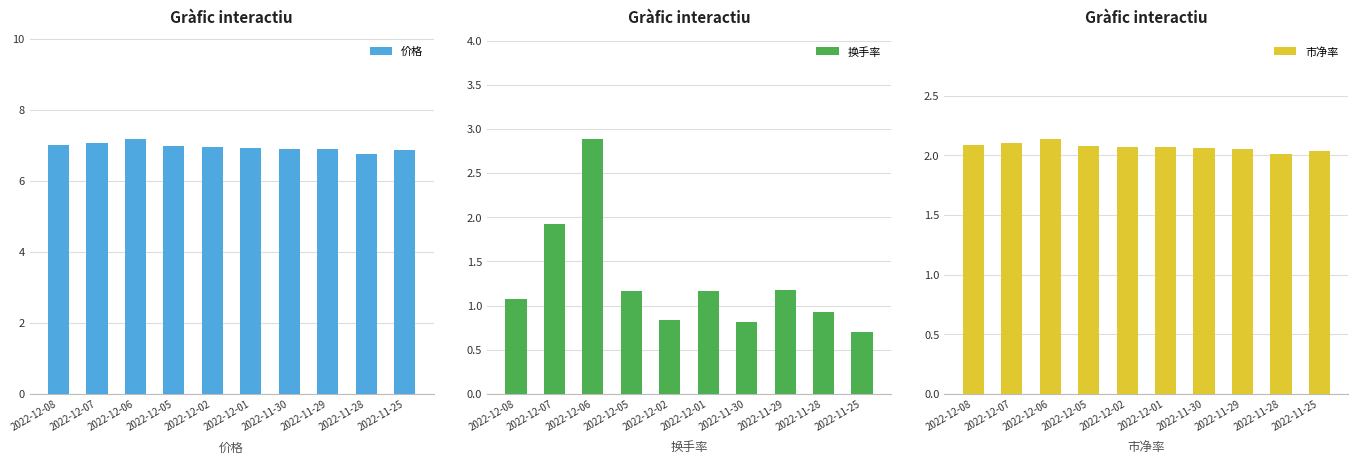

Reading right to left, what are all the values shown in this chart?

价格: 6.9	6.8	6.9	6.9	6.9	6.9	7.0	7.2	7.1	7.0
换手率: 0.7	0.9	1.2	0.8	1.2	0.8	1.2	2.9	1.9	1.1
市净率: 2.0	2.0	2.0	2.1	2.1	2.1	2.1	2.1	2.1	2.1